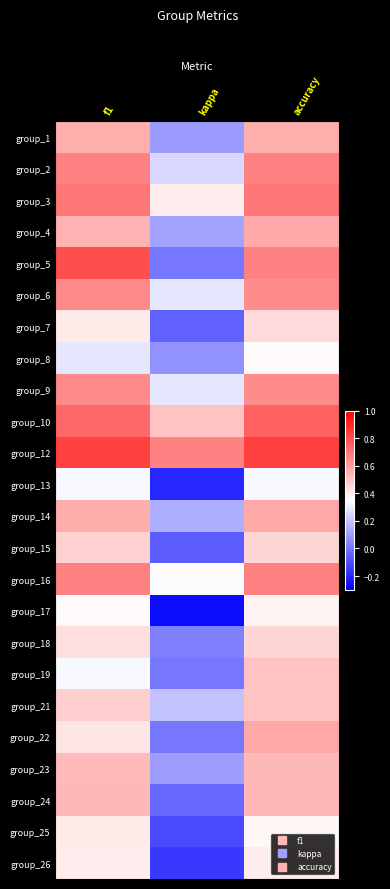

Which has a higher value, accuracy or f1?

accuracy